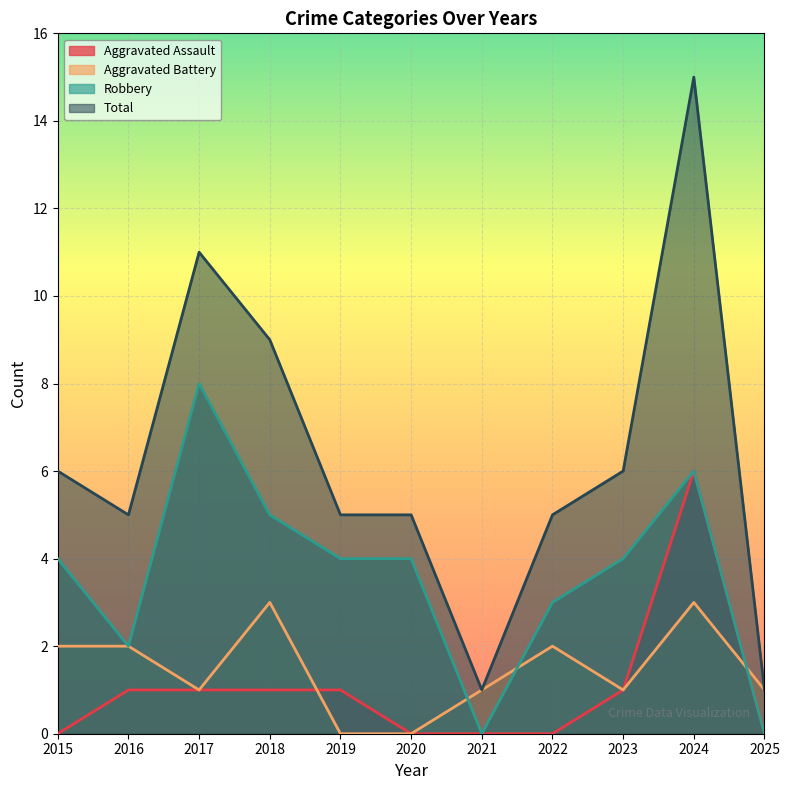

Reading left to right, transcribe all the data shown in this chart.

Aggravated Assault: 0	1	1	1	1	0	0	0	1	6	0
Aggravated Battery: 2	2	1	3	0	0	1	2	1	3	1
Robbery: 4	2	8	5	4	4	0	3	4	6	0
Total: 6	5	11	9	5	5	1	5	6	15	1